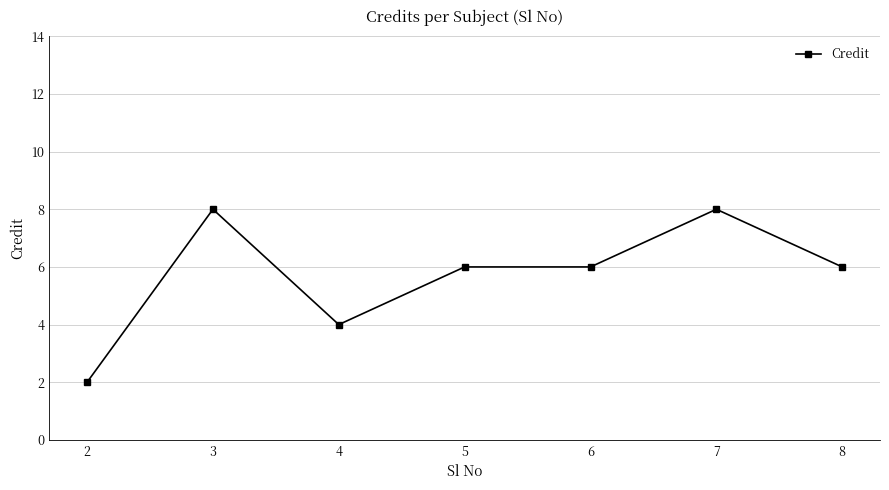

Read the value at 7.

8